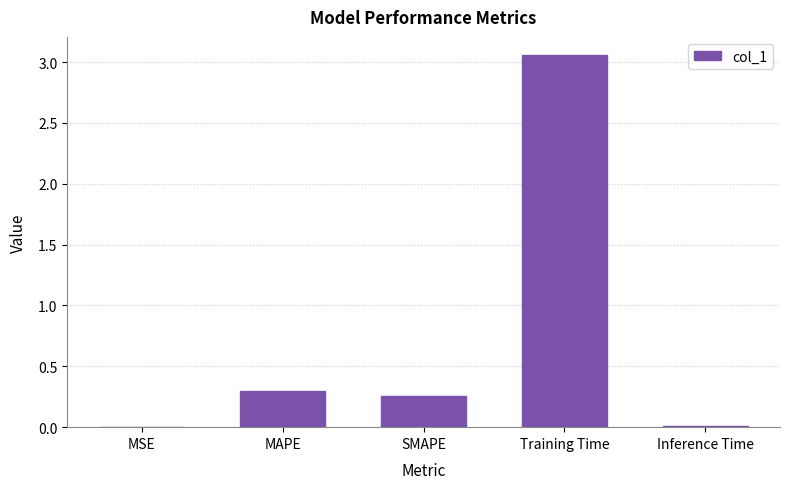

What is the sum of all values?

3.6